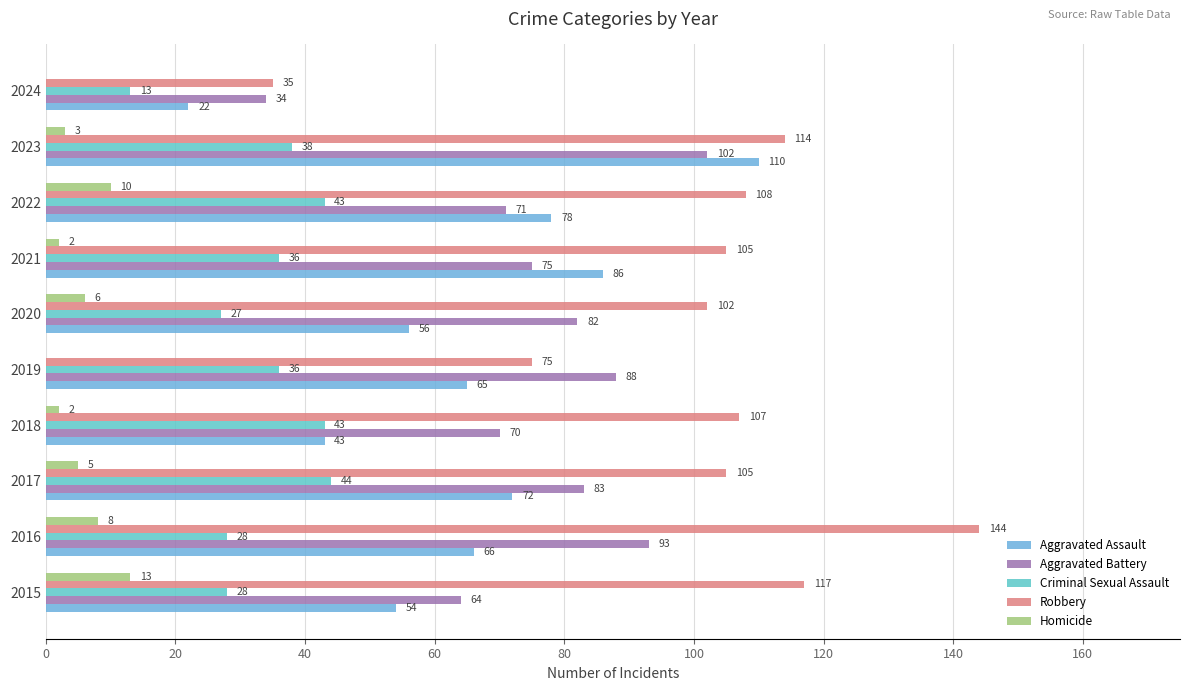

How many positive values does the Homicide series have?

8